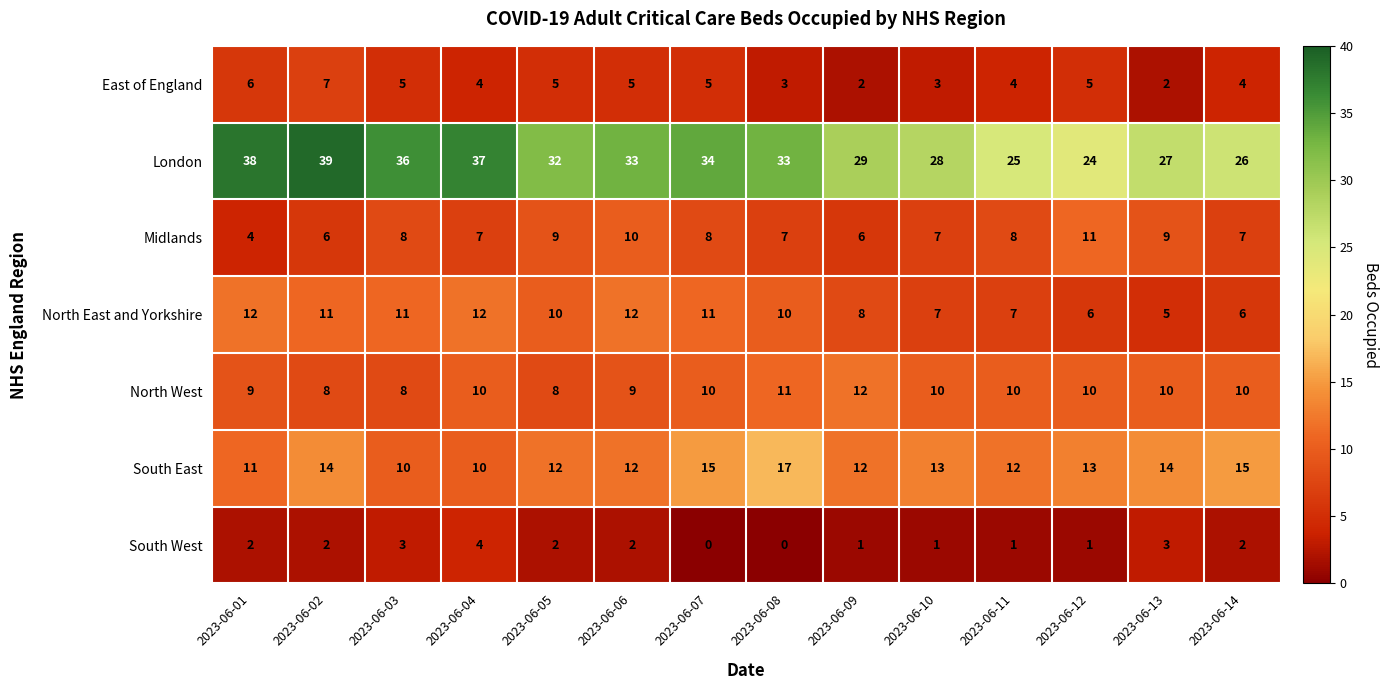

Which series has the largest total across all categories?

London